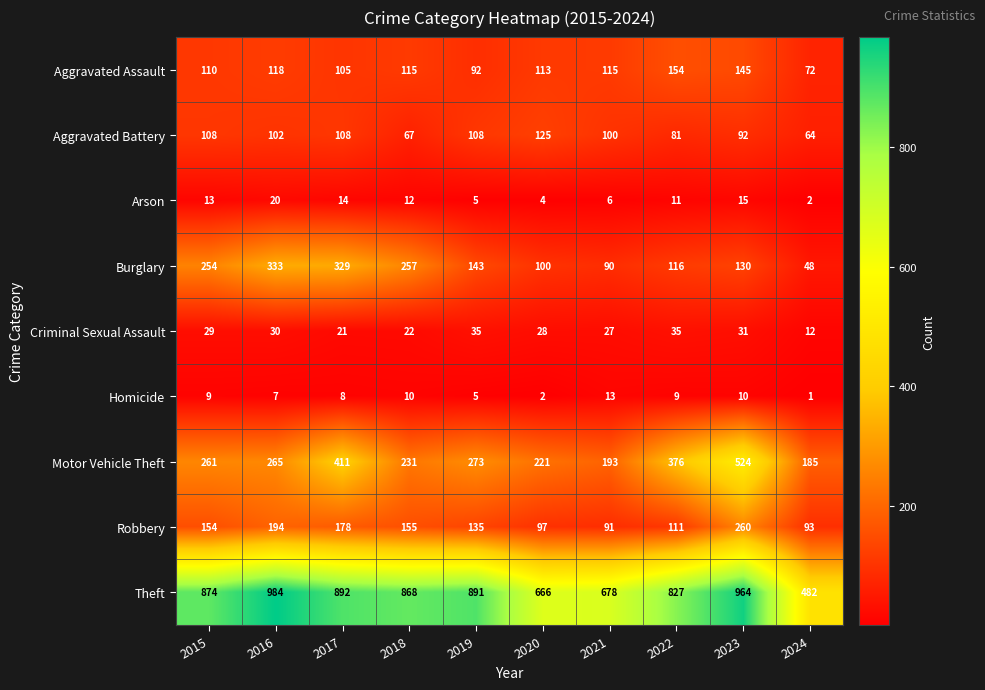

The Theft series shows 436 at 2020. True or false?

False